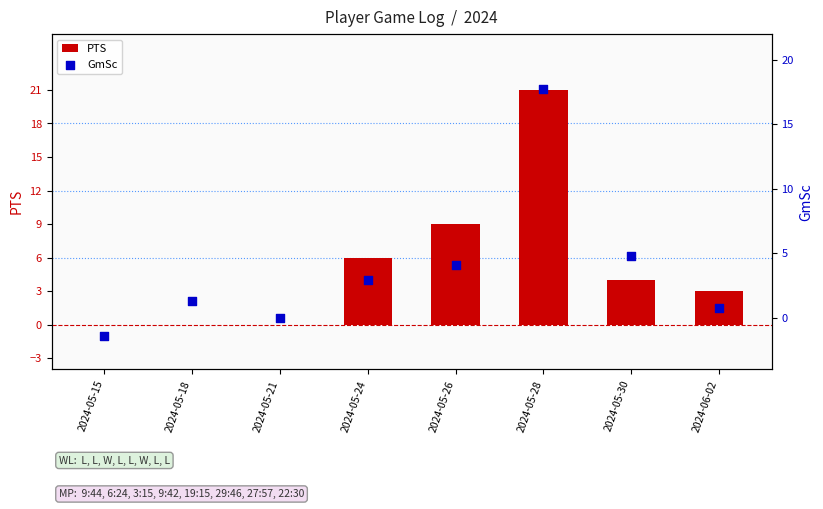

Which series reaches the maximum Y coordinate?

PTS